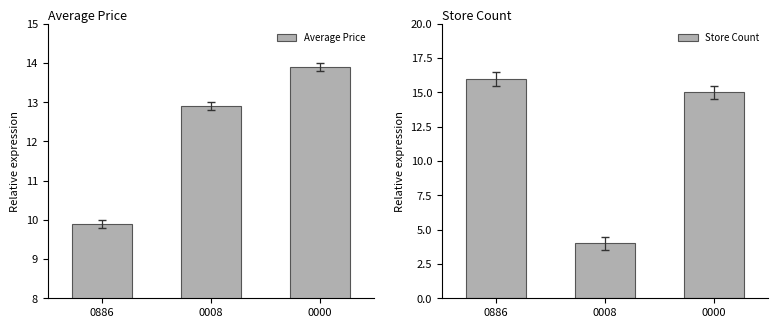

True or false: Store Count has a value of 23.1 at 0886.

False